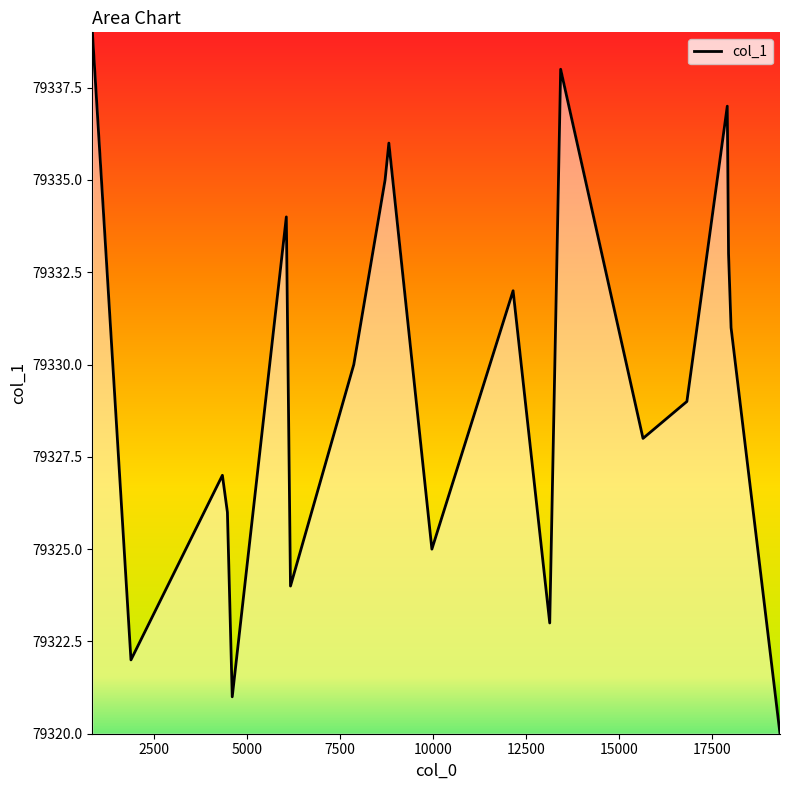

What is the smallest value displayed?

79320